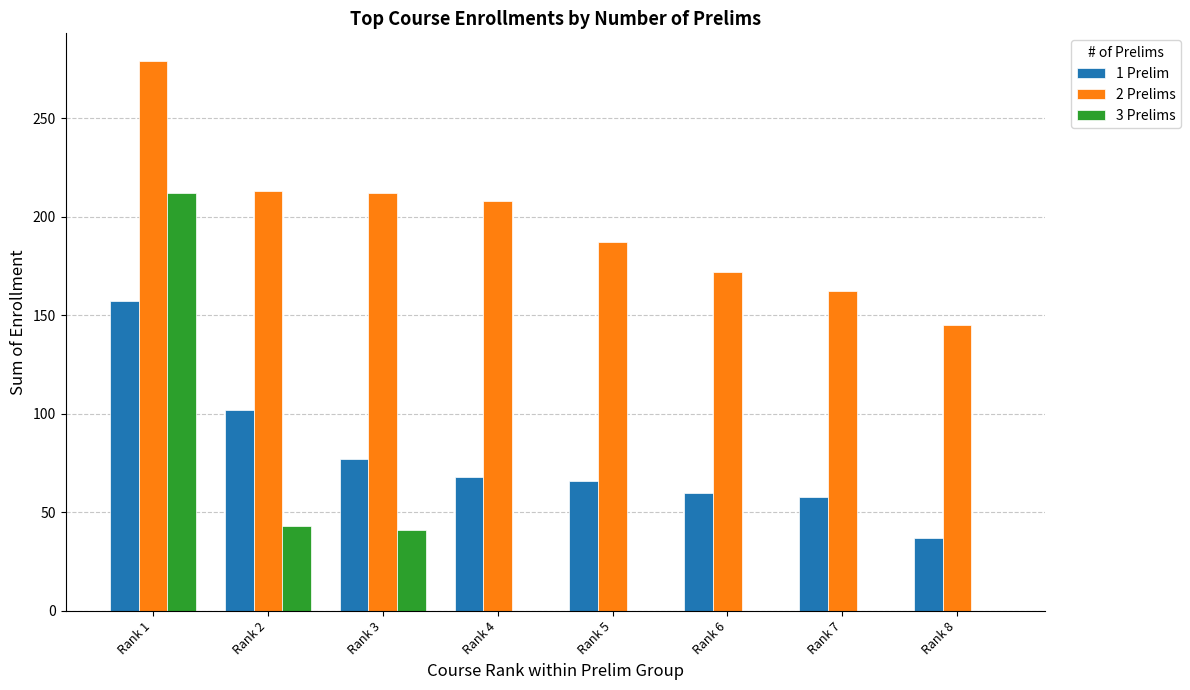

Which category has the highest value across all series?

Rank 1